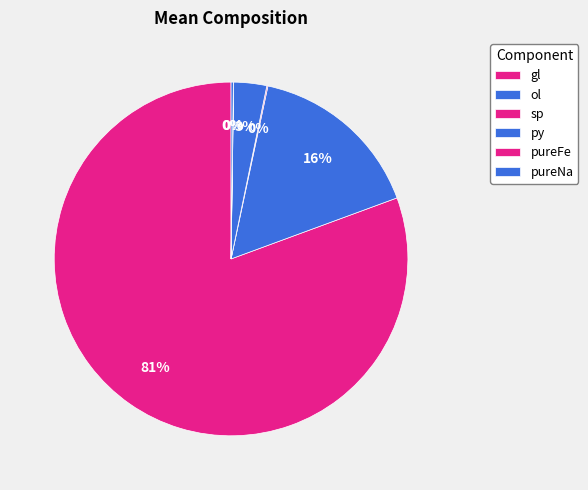

Is it true that py is 1% of the pie?

False